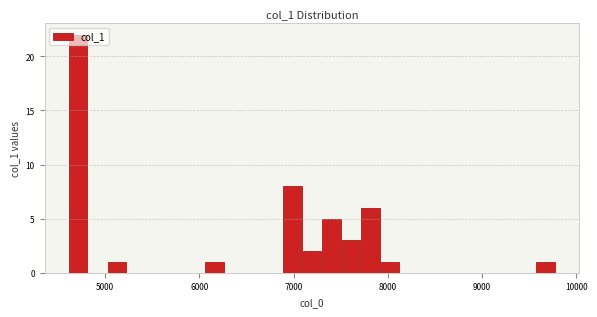

Around what value on the x-axis is the tallest bar? Give the approximate position of its centre, as read against the axis.

4700